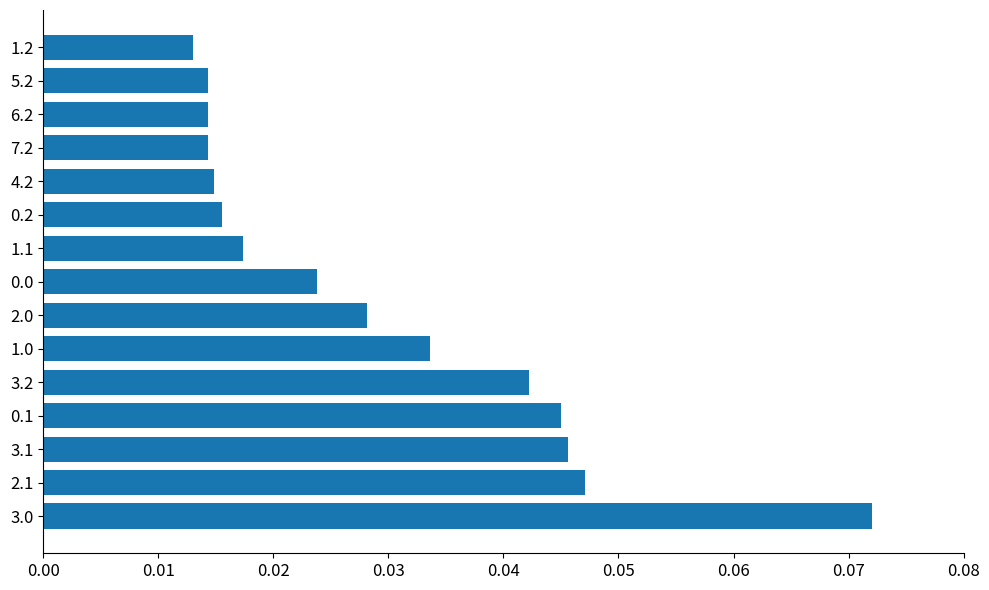

Are the bars horizontal?

Yes